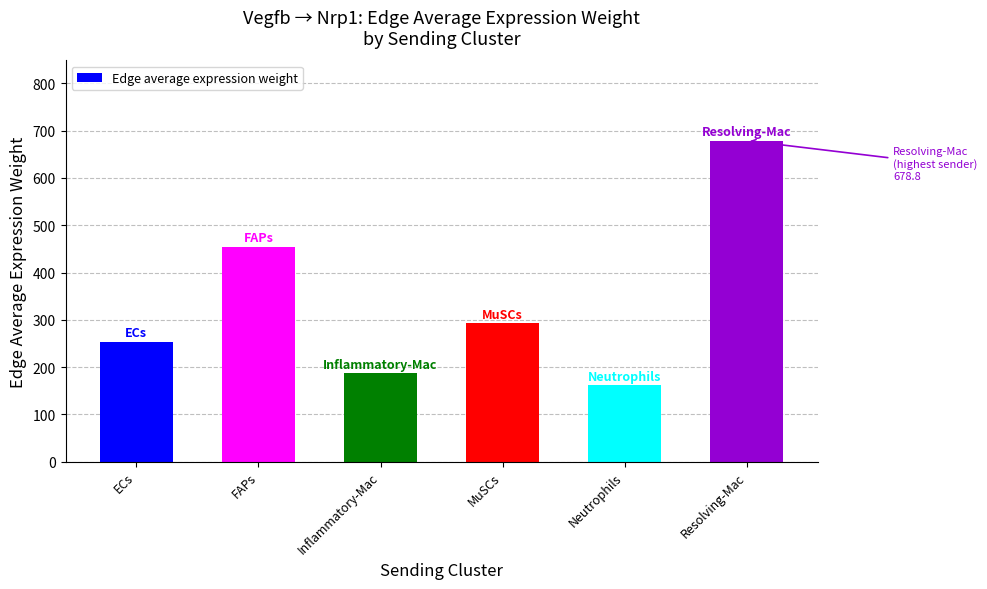

What is the change in value from MuSCs to Neutrophils?

-130.5